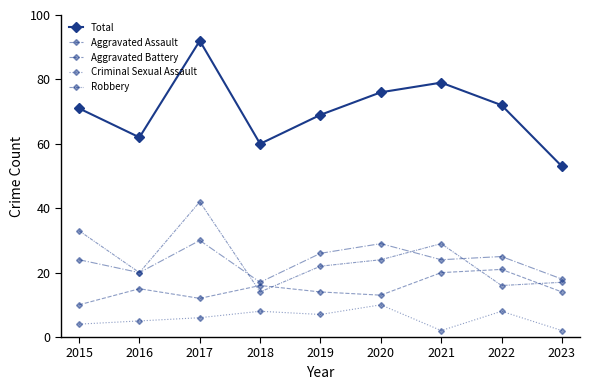

What is the smallest value displayed?

2